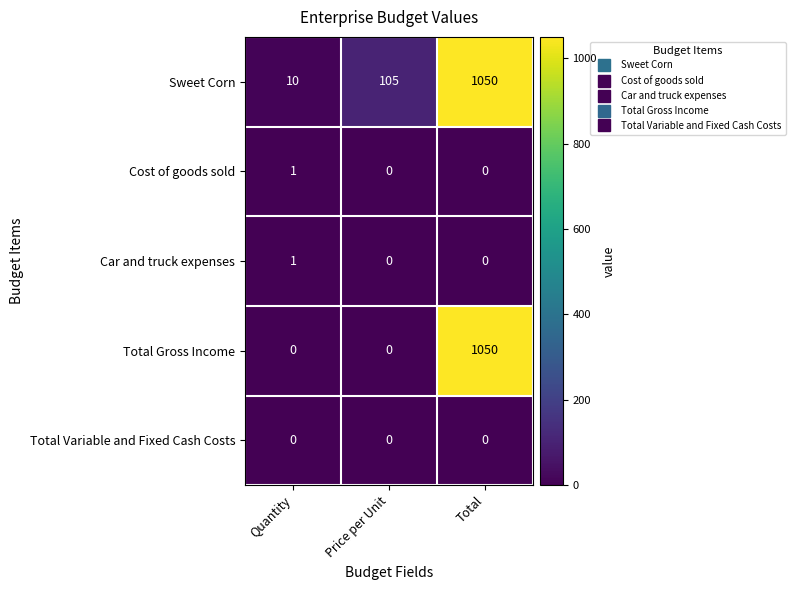

The value of Sweet Corn at Quantity is 10. True or false?

True